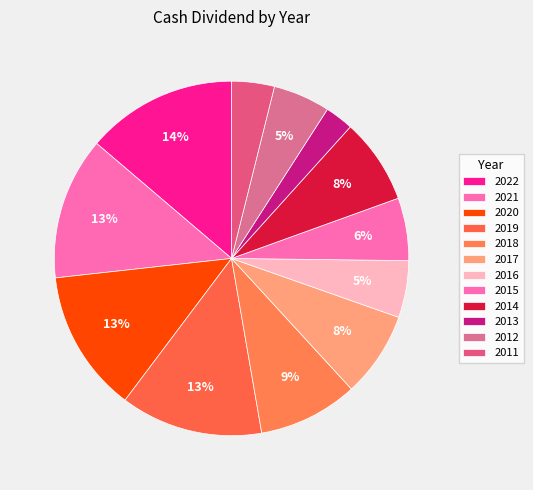

How many segments does this pie chart have?

12